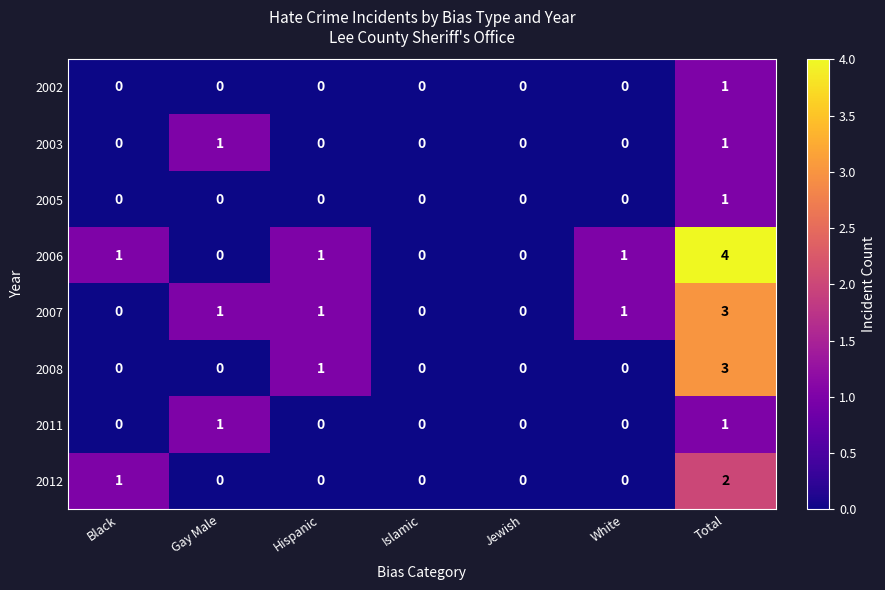

What is the difference between the maximum and minimum values in the 2006 series?

4